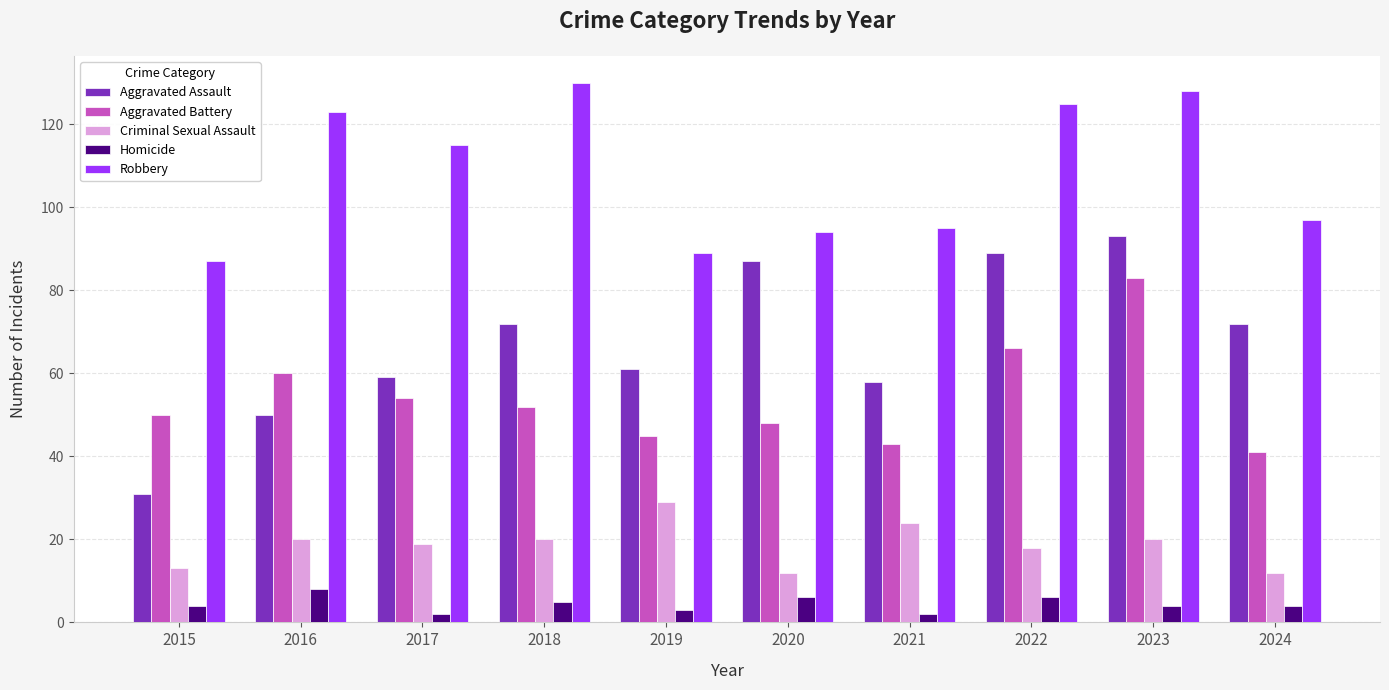

What is the difference between the highest and lowest values at 2021?

93